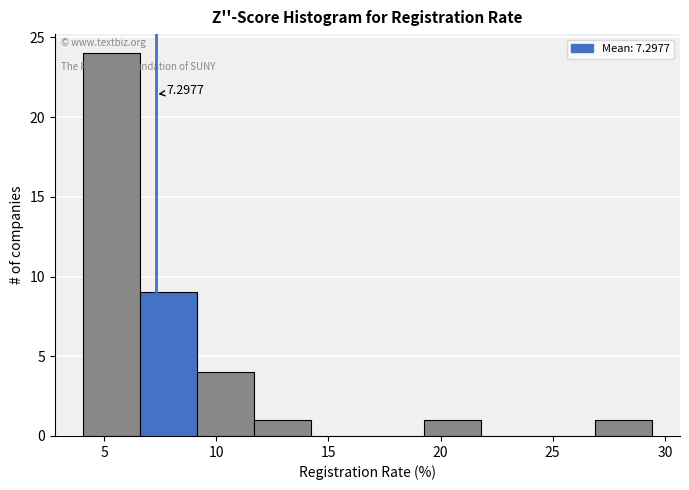

Over which range of the x-axis is the bar tallest?

4.0 to 6.5